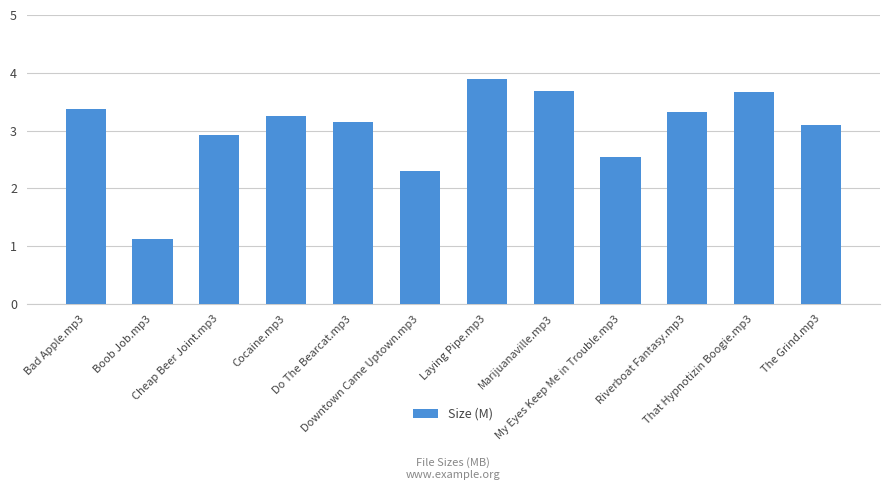

Read the value at Laying Pipe.mp3.

3.9